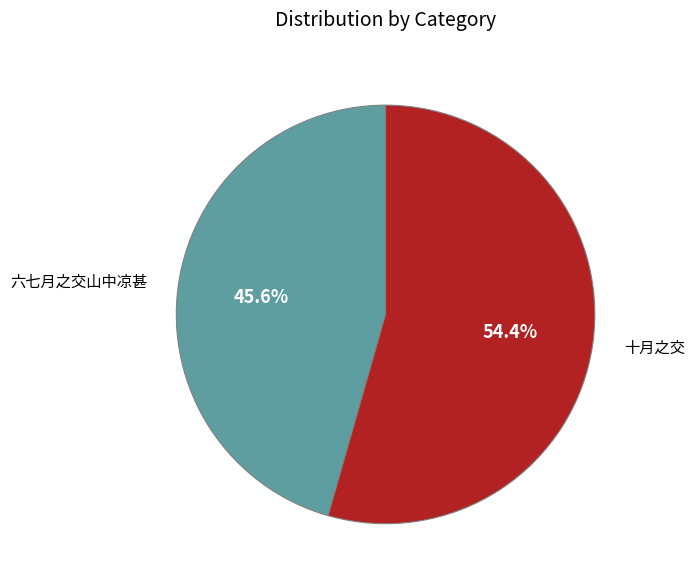

Rank the categories by value from lowest to highest.

六七月之交山中凉甚, 十月之交